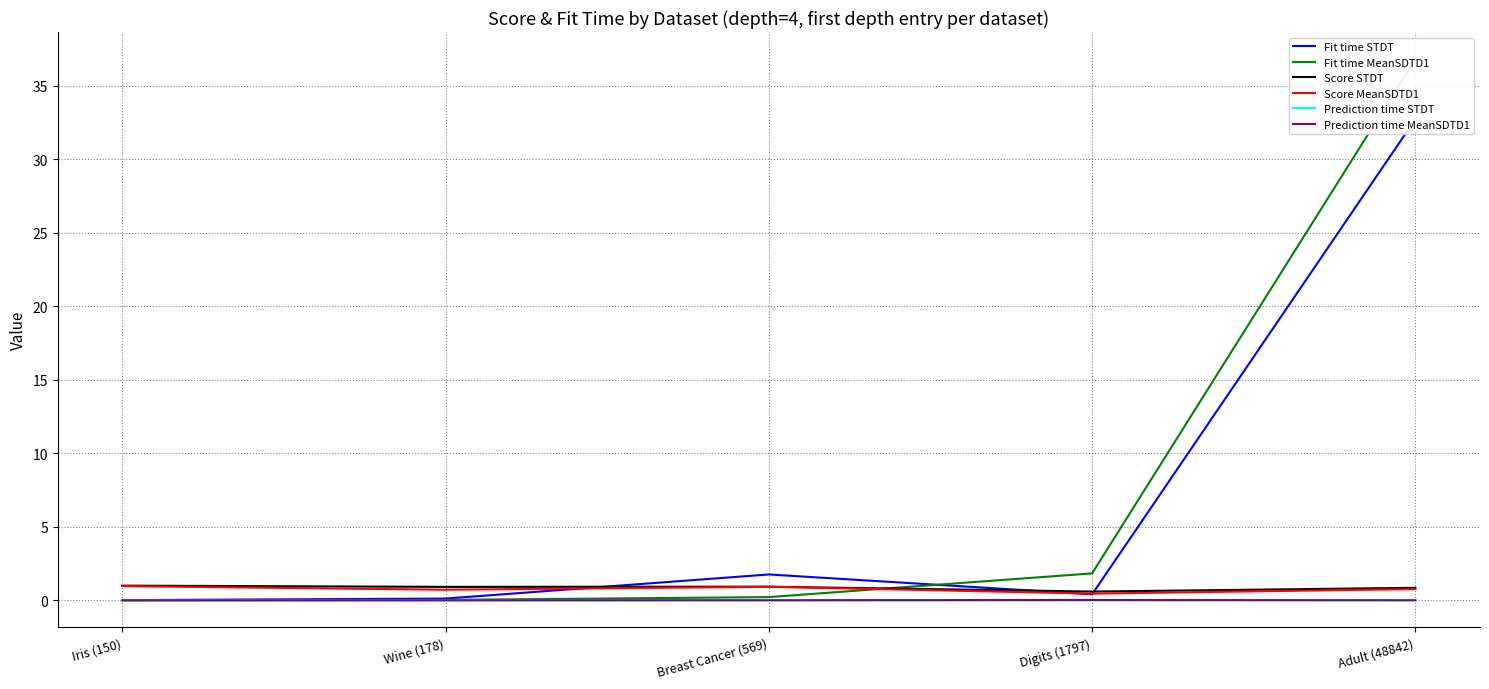

At how many categories does at least one series exceed 13?

1